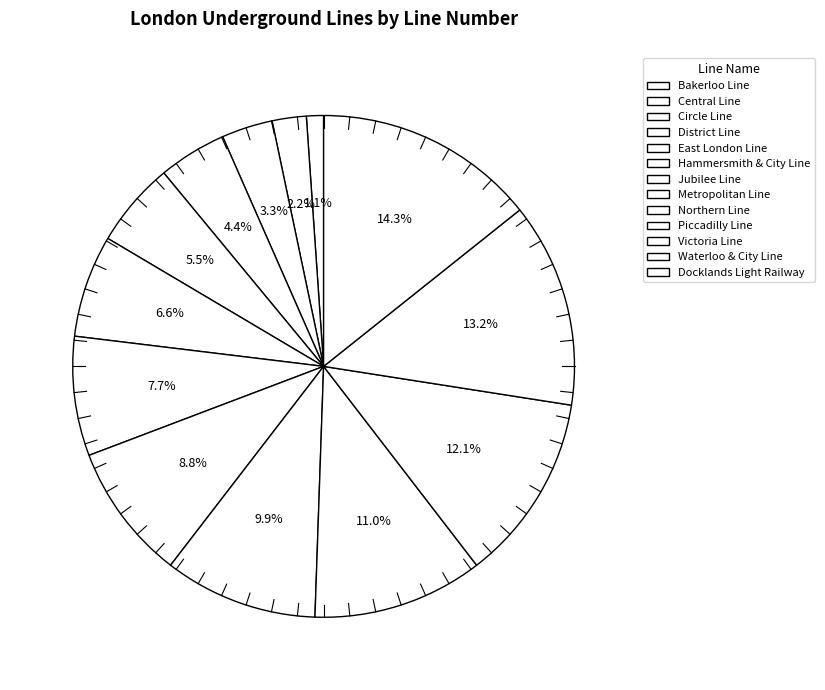

What is the change in value from Bakerloo Line to Victoria Line?

+10